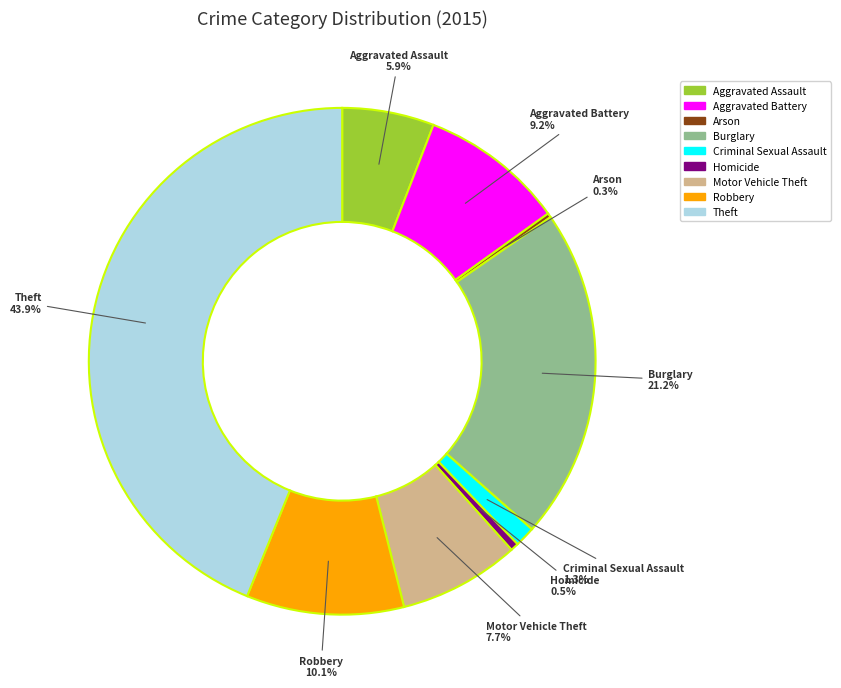

True or false: Aggravated Assault accounts for 6% of the total.

True